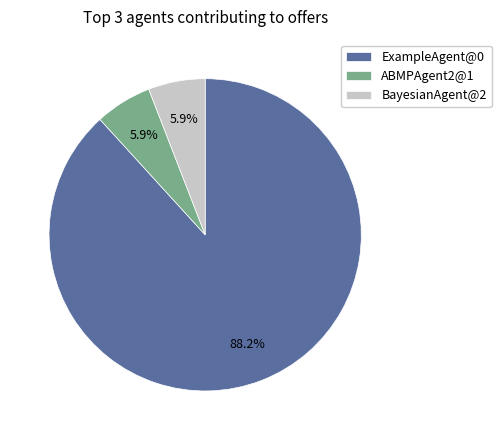

To the nearest percent, what percentage of the pie is ExampleAgent@0?

88%